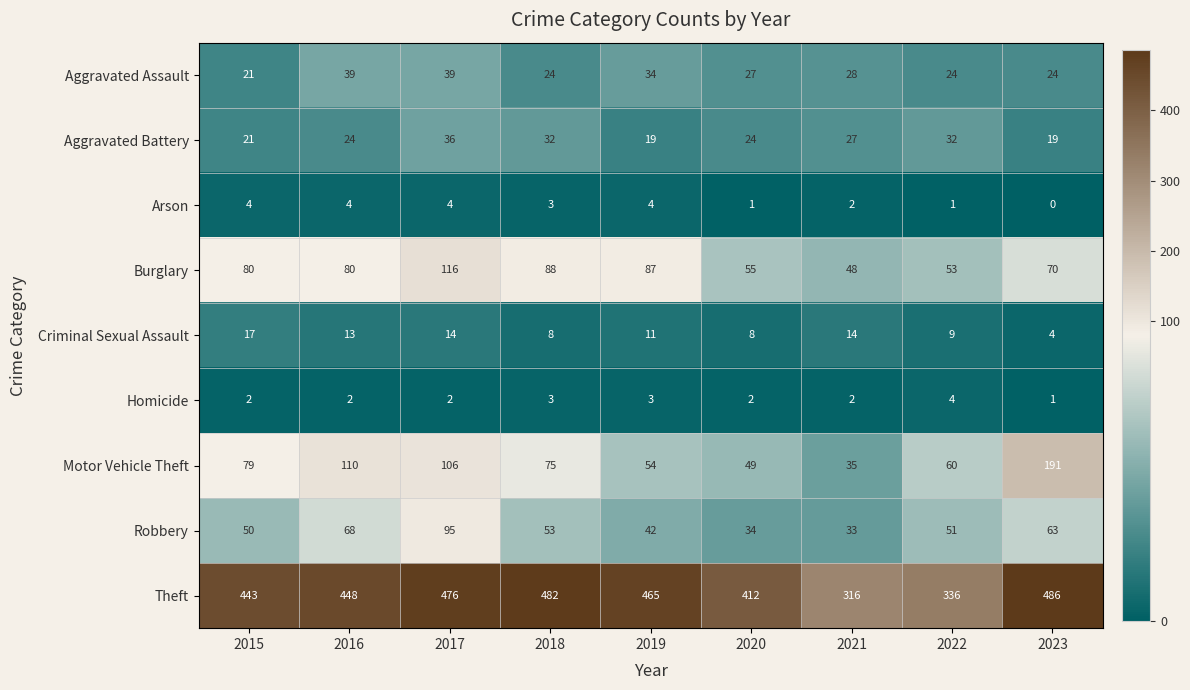

What is the difference between the Aggravated Battery values at 2021 and 2018?

5